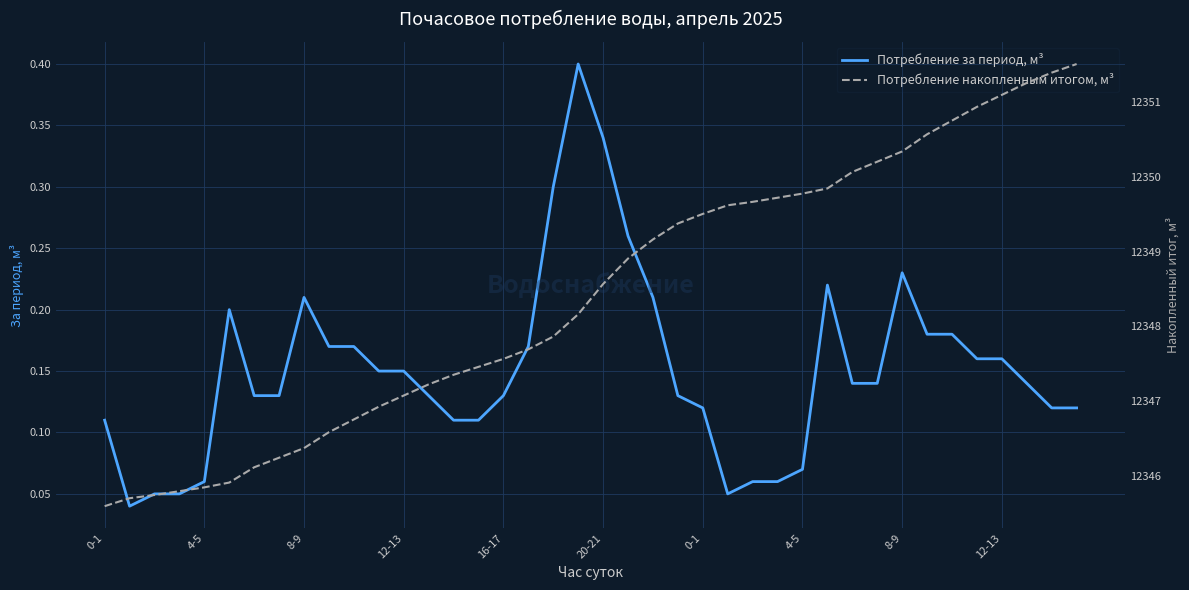

Is the value of Потребление накопленным итогом, м³ at 4-5 greater than the value of Потребление за период, м³ at 13?

Yes